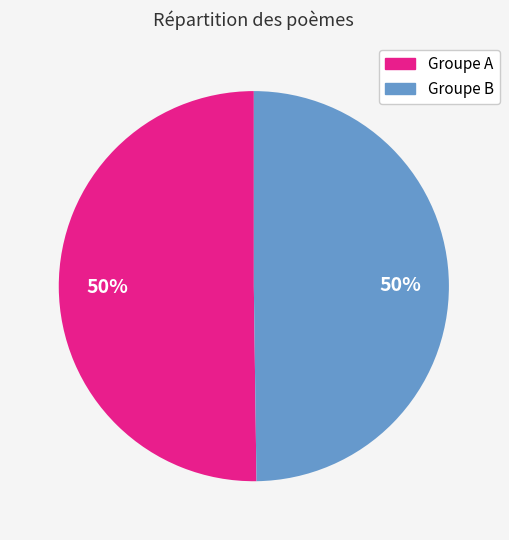

How many slices are in this pie chart?

2